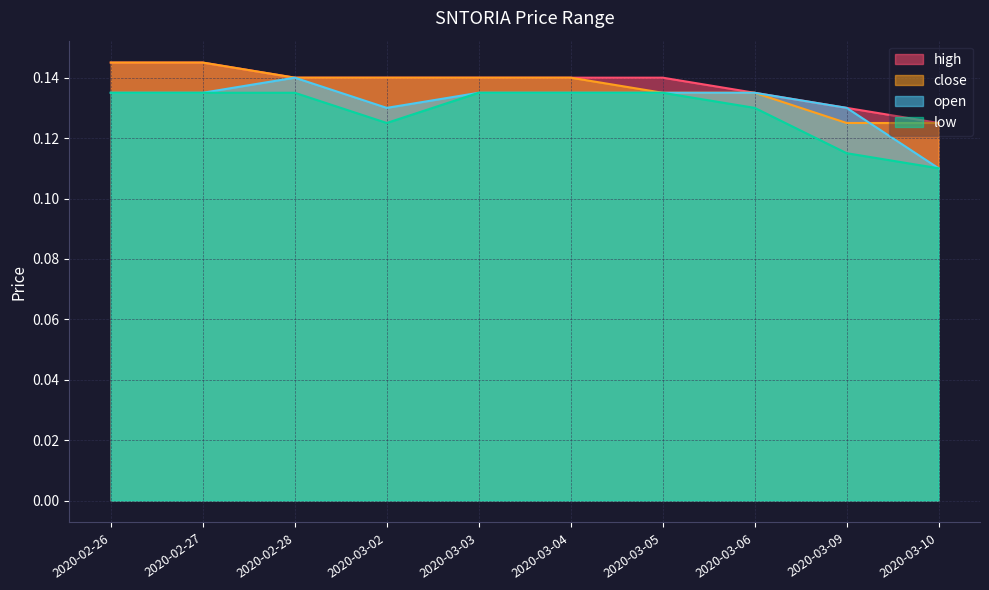

Reading left to right, extract all data points from this chart.

high: 0.1	0.1	0.1	0.1	0.1	0.1	0.1	0.1	0.1	0.1
close: 0.1	0.1	0.1	0.1	0.1	0.1	0.1	0.1	0.1	0.1
open: 0.1	0.1	0.1	0.1	0.1	0.1	0.1	0.1	0.1	0.1
low: 0.1	0.1	0.1	0.1	0.1	0.1	0.1	0.1	0.1	0.1